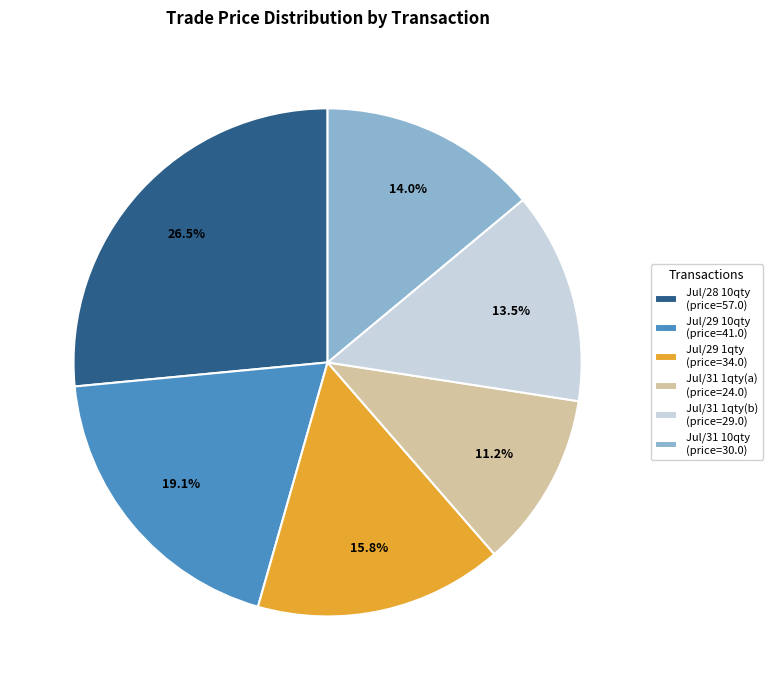

What is the ratio of the value at Jul/31 1qty(a) (price=24.0) to the value at Jul/31 10qty (price=30.0)?

0.8